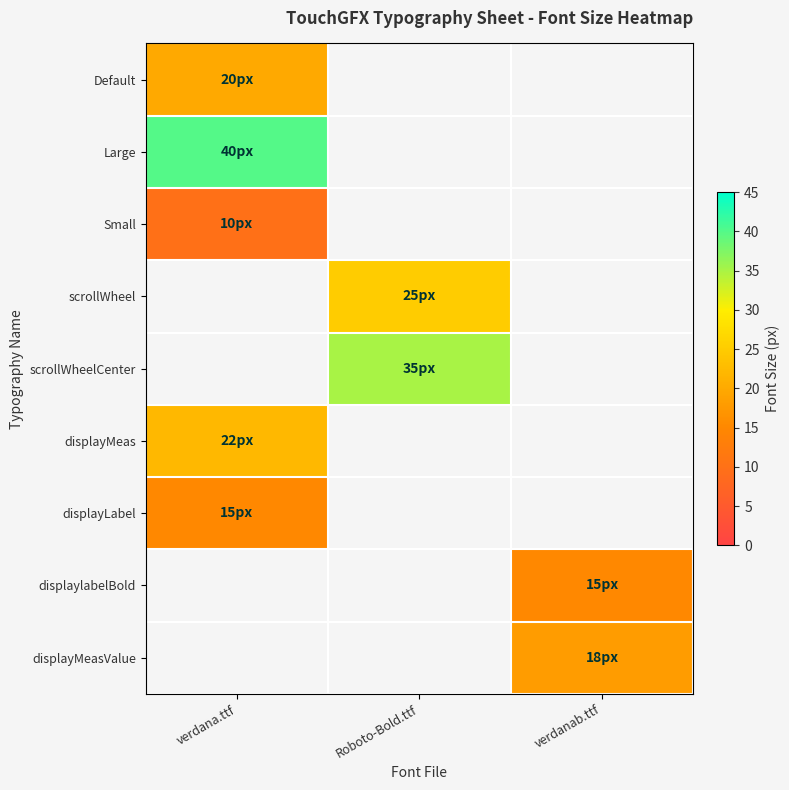

At how many categories does at least one series exceed 36?

1